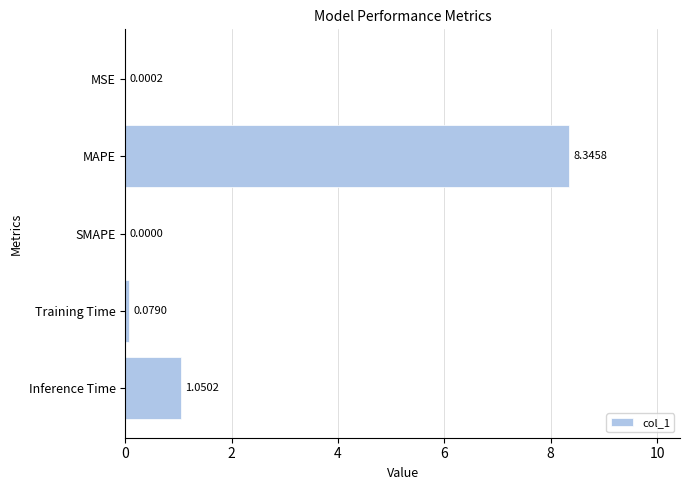

At which label is the value closest to 4?

Inference Time